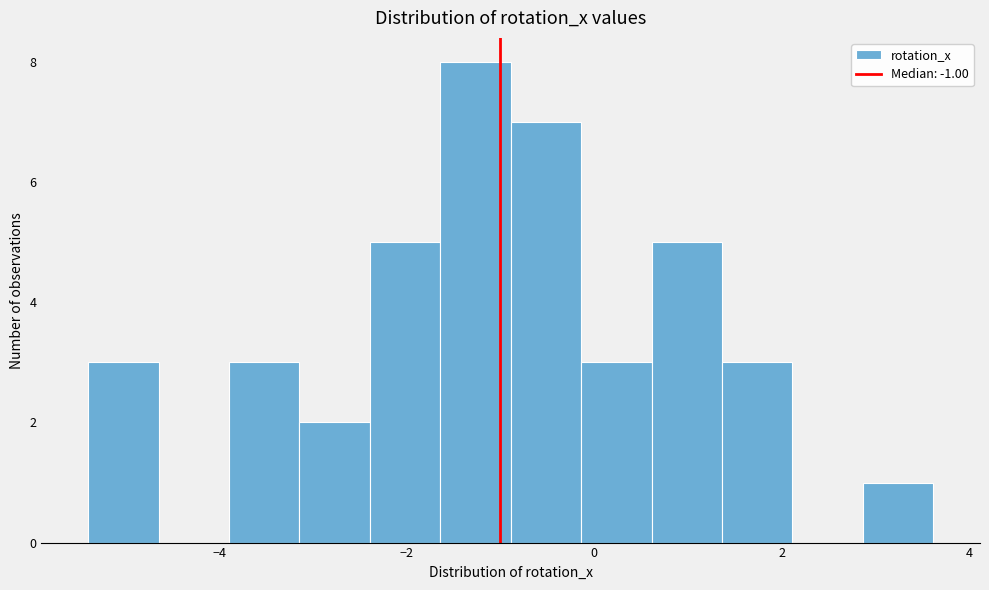

Around what value on the x-axis is the tallest bar? Give the approximate position of its centre, as read against the axis.

-1.2